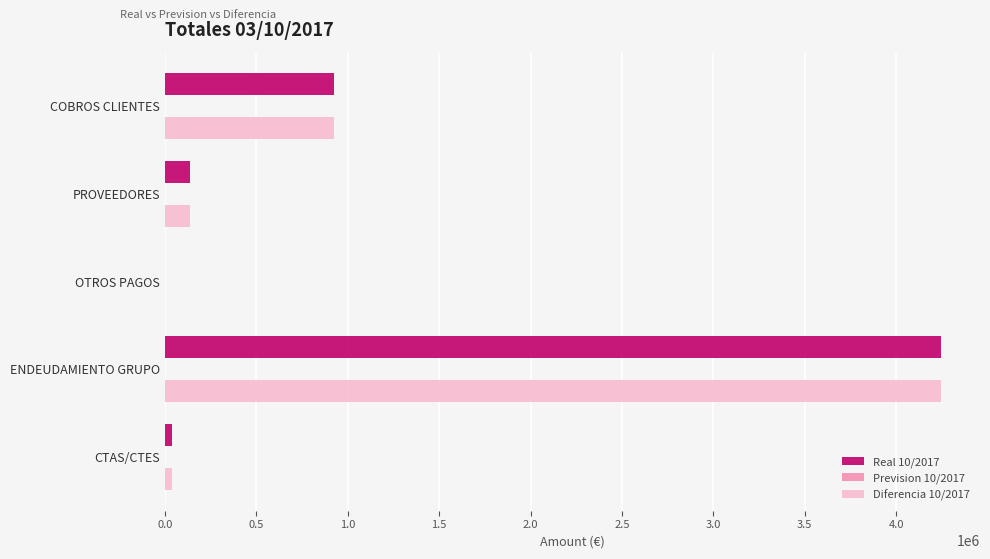

At which category is the sum across all series the highest?

ENDEUDAMIENTO GRUPO